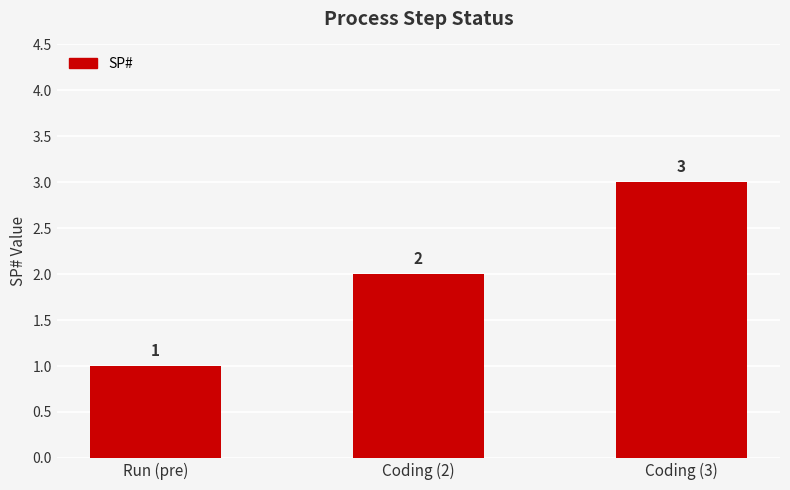

What is the approximate value at Coding (3)?

3